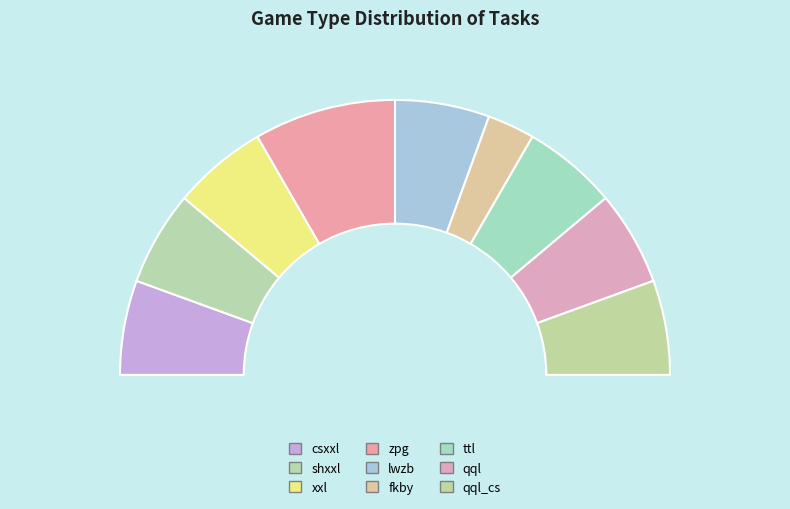

The fkby slice represents 6% of the pie. True or false?

True